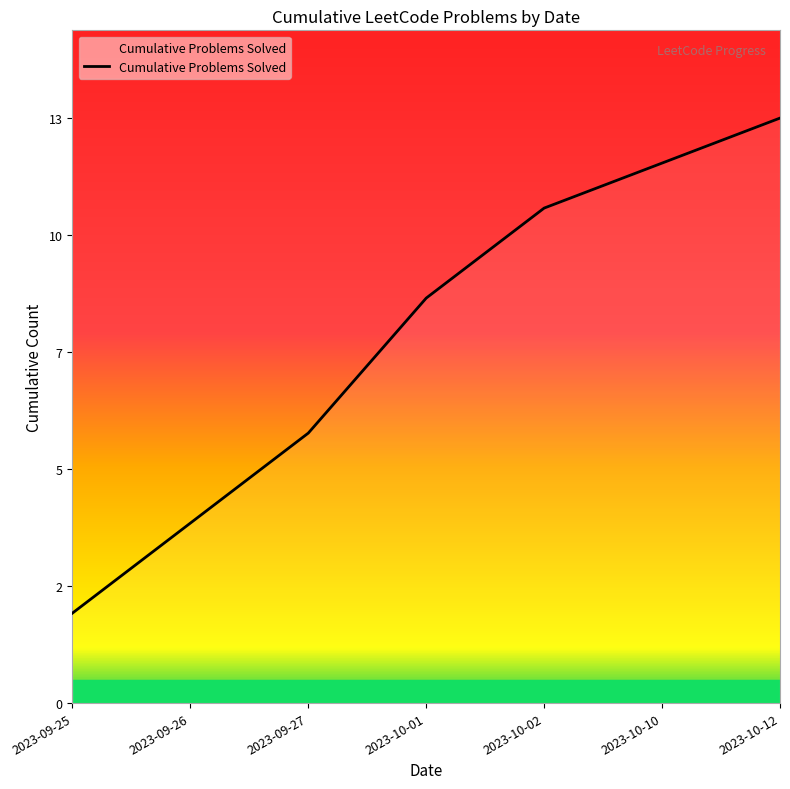

List the labels in order of value, smallest first.

2023-09-25, 2023-09-26, 2023-09-27, 2023-10-01, 2023-10-02, 2023-10-10, 2023-10-12